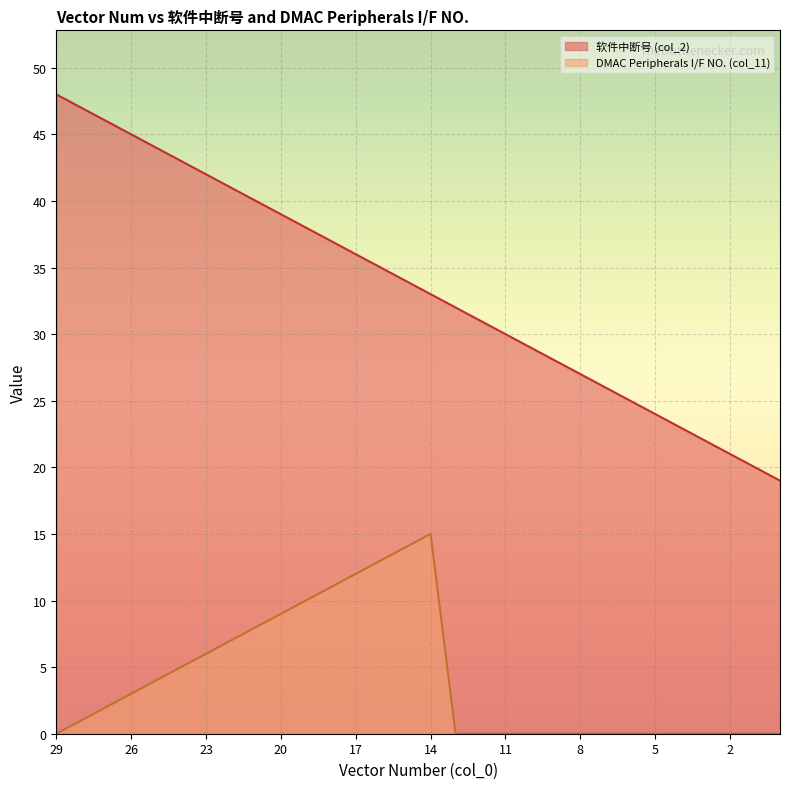

Rank the series by their maximum value, from lowest to highest.

DMAC Peripherals I/F NO. (col_11), 软件中断号 (col_2)